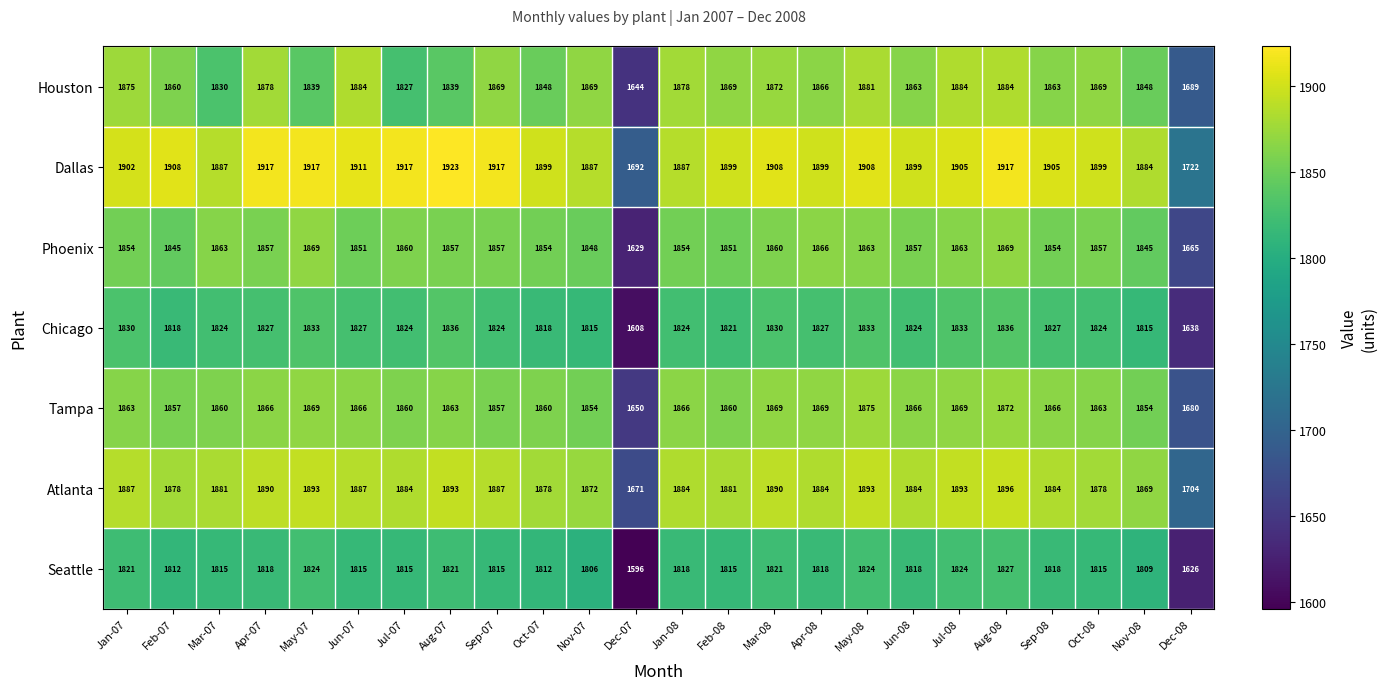

What is the spread (max minus min) of values at Jul-08?

81